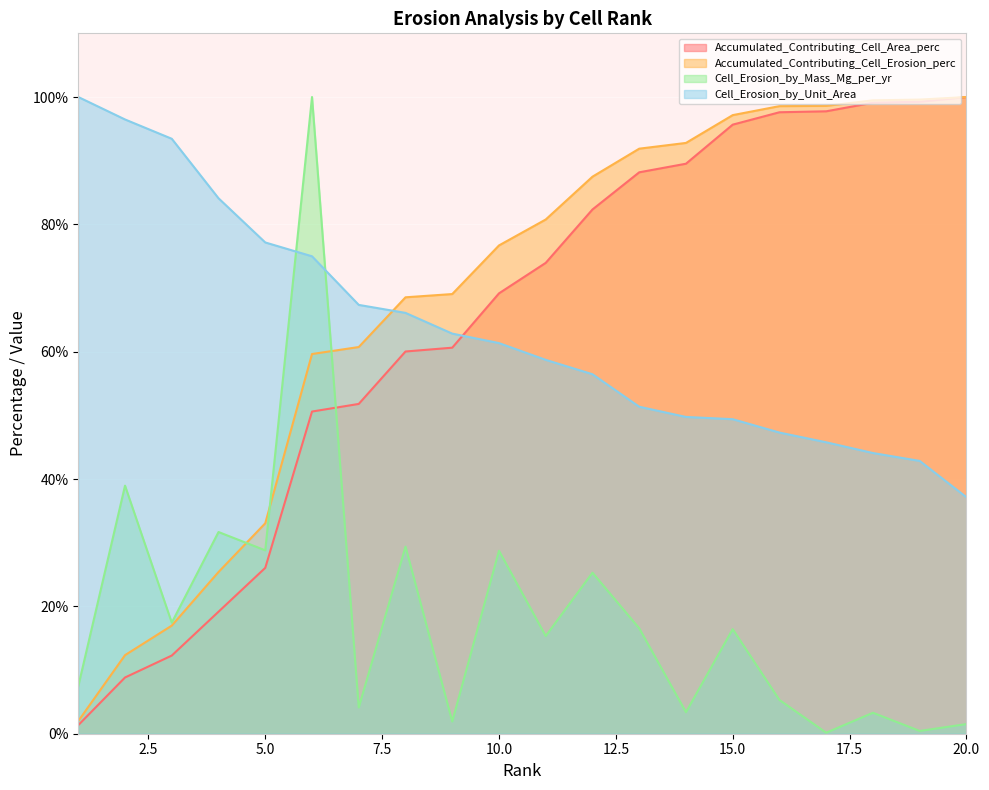

Between which two adjacent categories do Cell_Erosion_by_Mass_Mg_per_yr and Accumulated_Contributing_Cell_Area_perc first intersect?

6 and 7